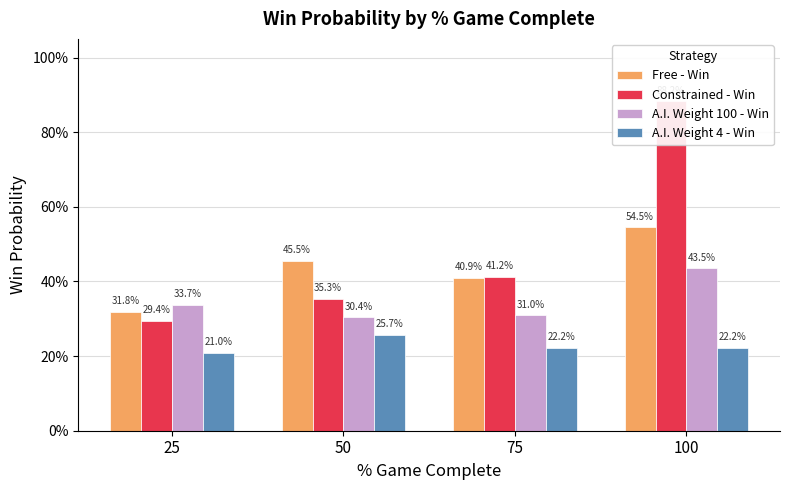

The Constrained - Win series shows 0.1 at 50. True or false?

False